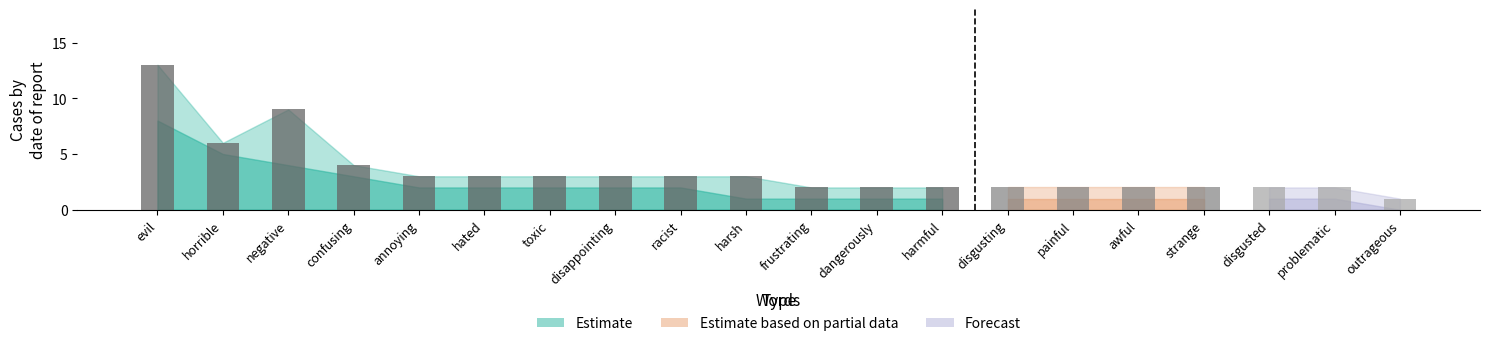

How many values are below 3?

10